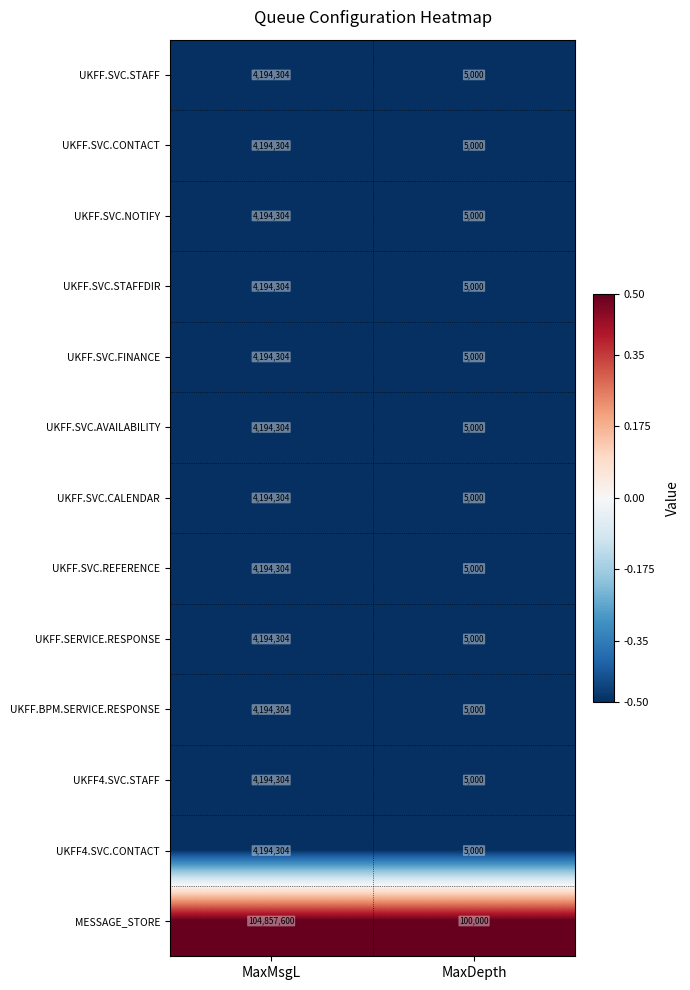

Reading left to right, what are all the values shown in this chart?

UKFF.SVC.STAFF: MaxMsgL=4194304	MaxDepth=5000
UKFF.SVC.CONTACT: MaxMsgL=4194304	MaxDepth=5000
UKFF.SVC.NOTIFY: MaxMsgL=4194304	MaxDepth=5000
UKFF.SVC.STAFFDIR: MaxMsgL=4194304	MaxDepth=5000
UKFF.SVC.FINANCE: MaxMsgL=4194304	MaxDepth=5000
UKFF.SVC.AVAILABILITY: MaxMsgL=4194304	MaxDepth=5000
UKFF.SVC.CALENDAR: MaxMsgL=4194304	MaxDepth=5000
UKFF.SVC.REFERENCE: MaxMsgL=4194304	MaxDepth=5000
UKFF.SERVICE.RESPONSE: MaxMsgL=4194304	MaxDepth=5000
UKFF.BPM.SERVICE.RESPONSE: MaxMsgL=4194304	MaxDepth=5000
UKFF4.SVC.STAFF: MaxMsgL=4194304	MaxDepth=5000
UKFF4.SVC.CONTACT: MaxMsgL=4194304	MaxDepth=5000
MESSAGE_STORE: MaxMsgL=104857600	MaxDepth=100000